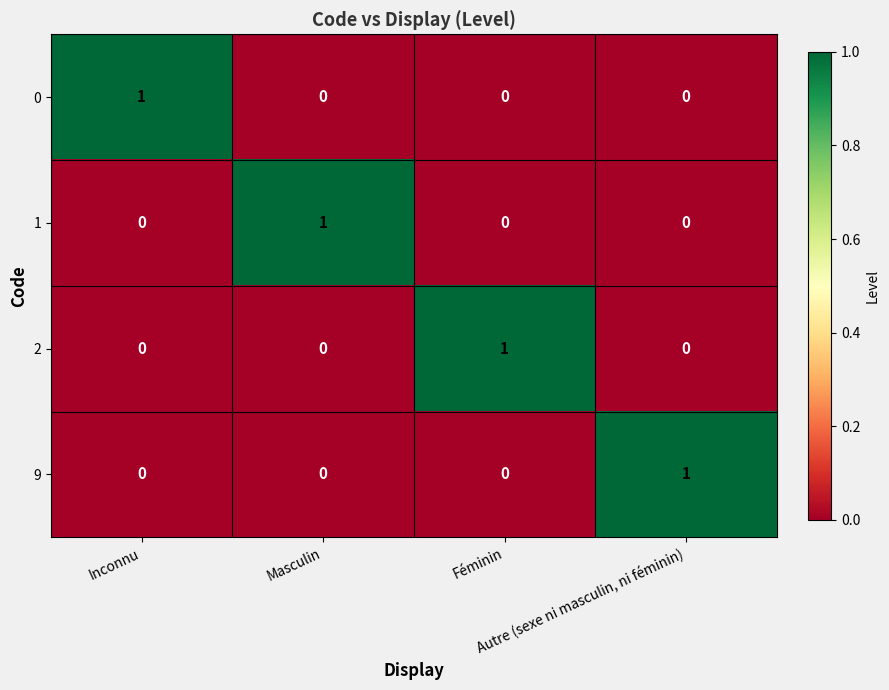

At how many categories does at least one series exceed 0?

4